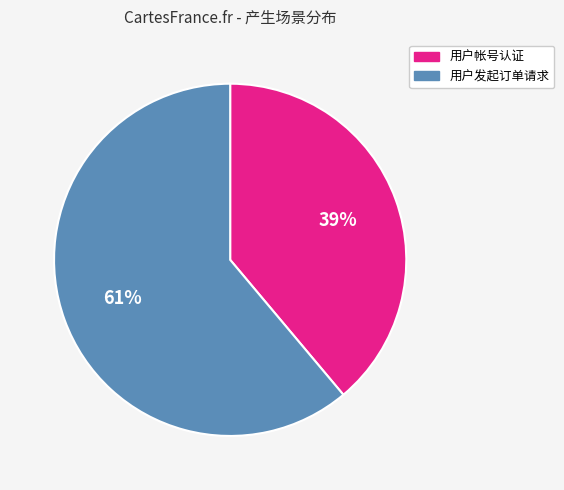

To the nearest percent, what percentage of the pie is 用户帐号认证?

39%